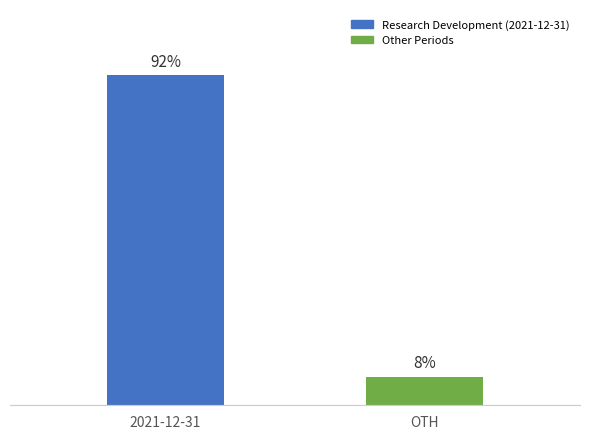

List the labels in order of value, smallest first.

OTH, 2021-12-31